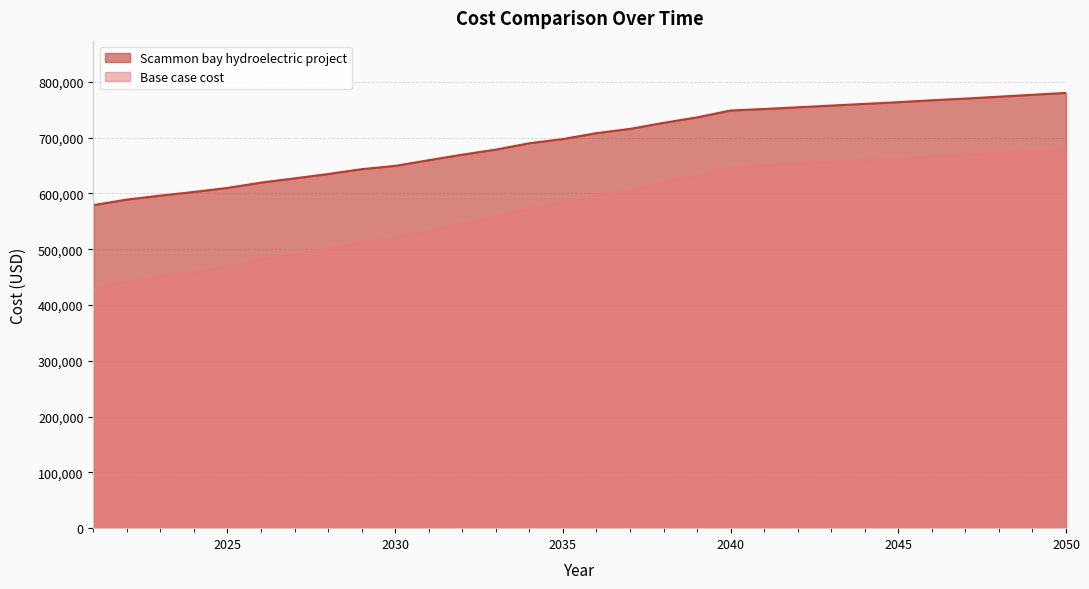

The value of Scammon bay hydroelectric project at 2037 is 1078844.0. True or false?

False